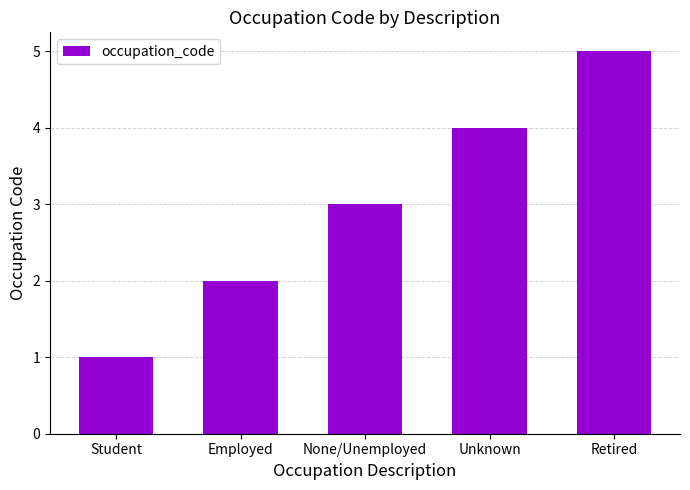

Where is the data nearest to the value 3?

None/Unemployed